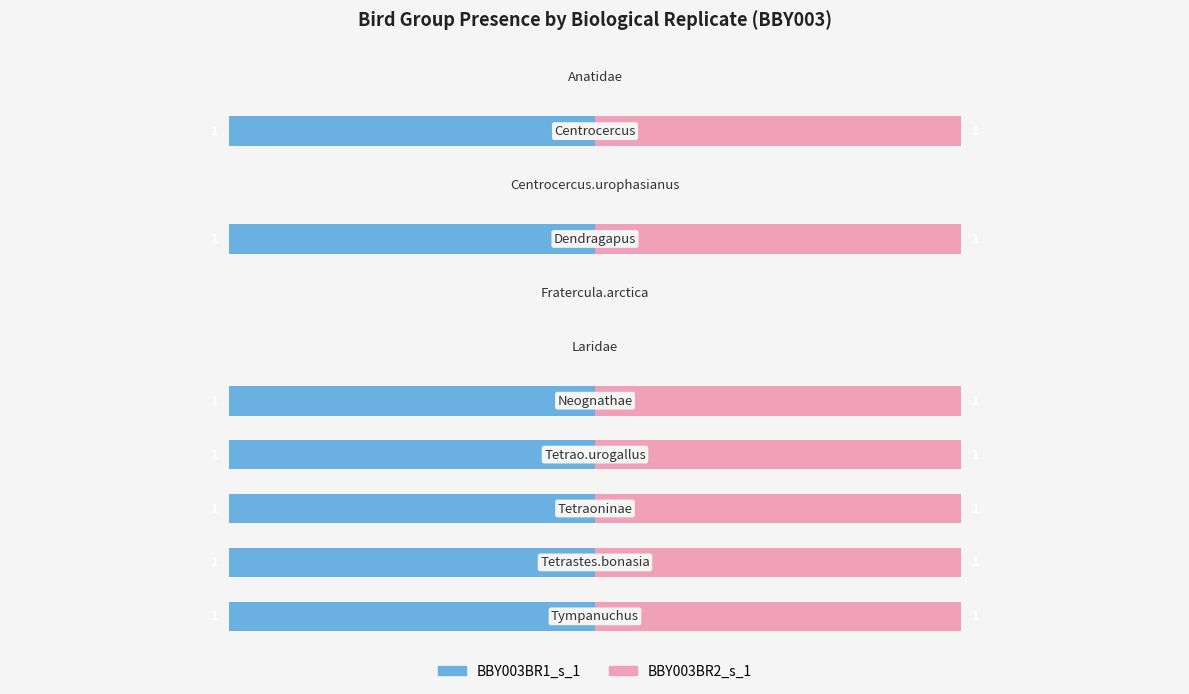

How many values in BBY003BR1_s_1 are below zero?

7